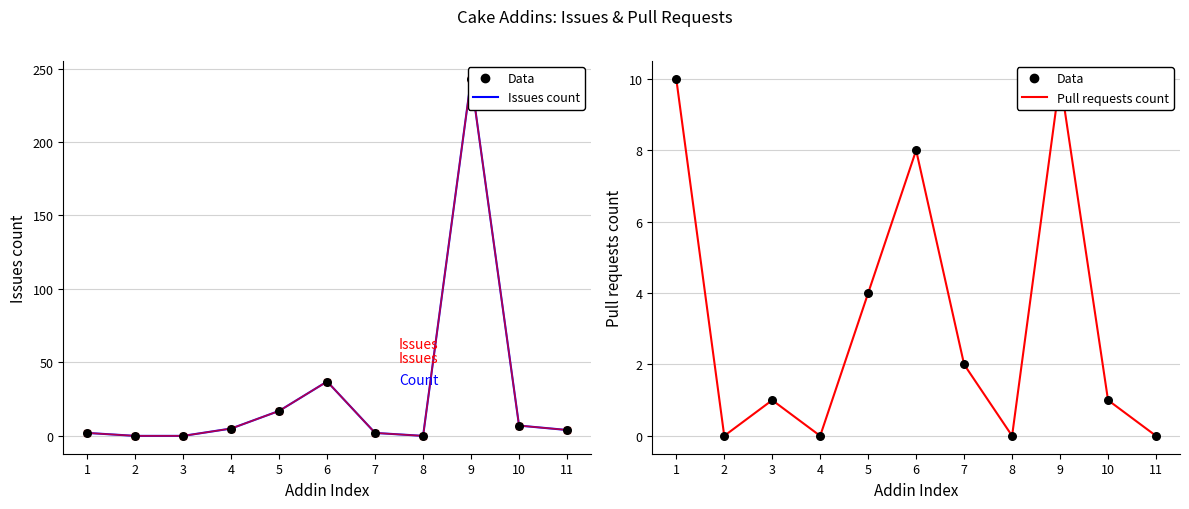

Is the value of Issues (trend) at 4 greater than the value of Pull requests count at 5?

Yes